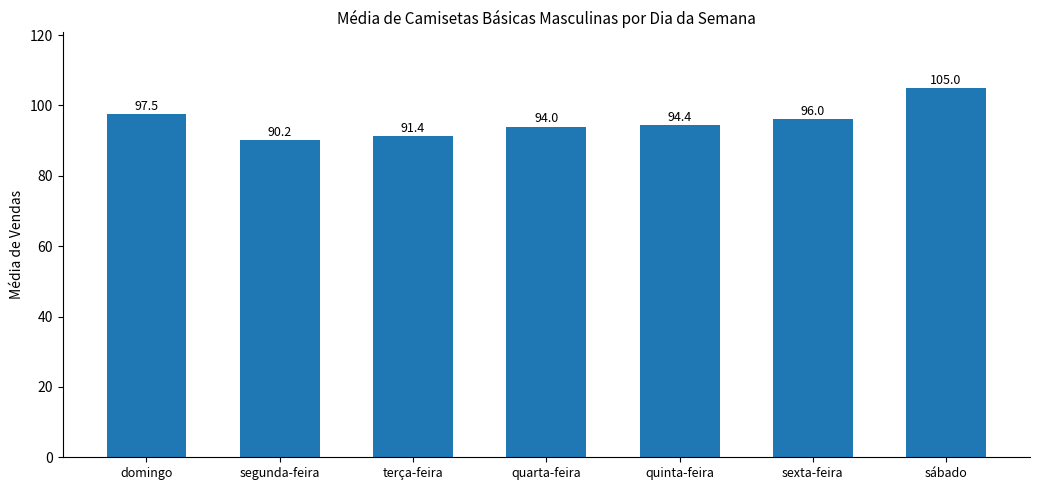

List the labels in order of value, smallest first.

segunda-feira, terça-feira, quarta-feira, quinta-feira, sexta-feira, domingo, sábado